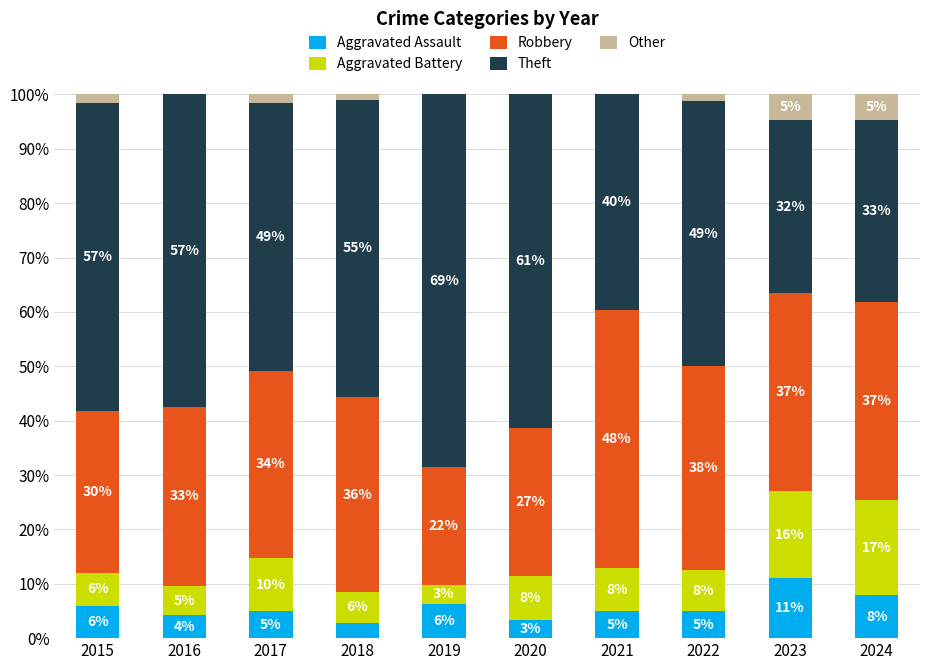

What is the sum of all Aggravated Assault values?

56.7